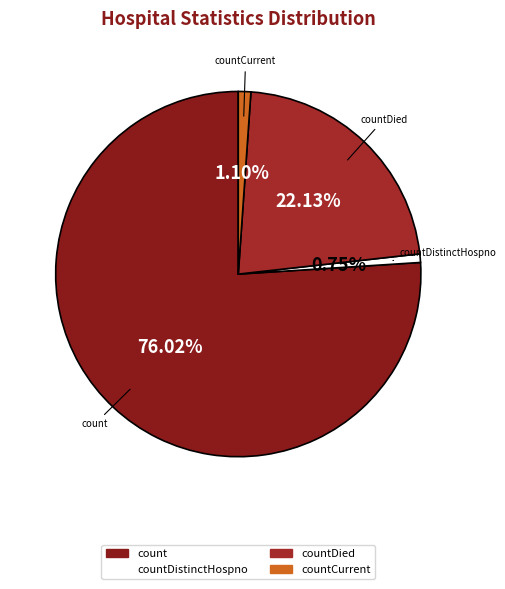

Which category accounts for the majority?

count